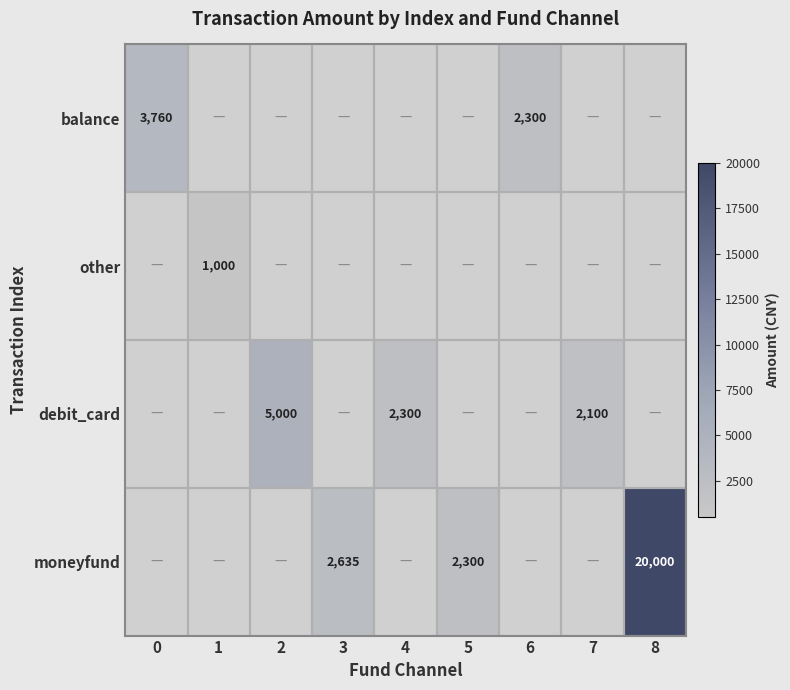

The value of debit_card at 7 is 3778. True or false?

False